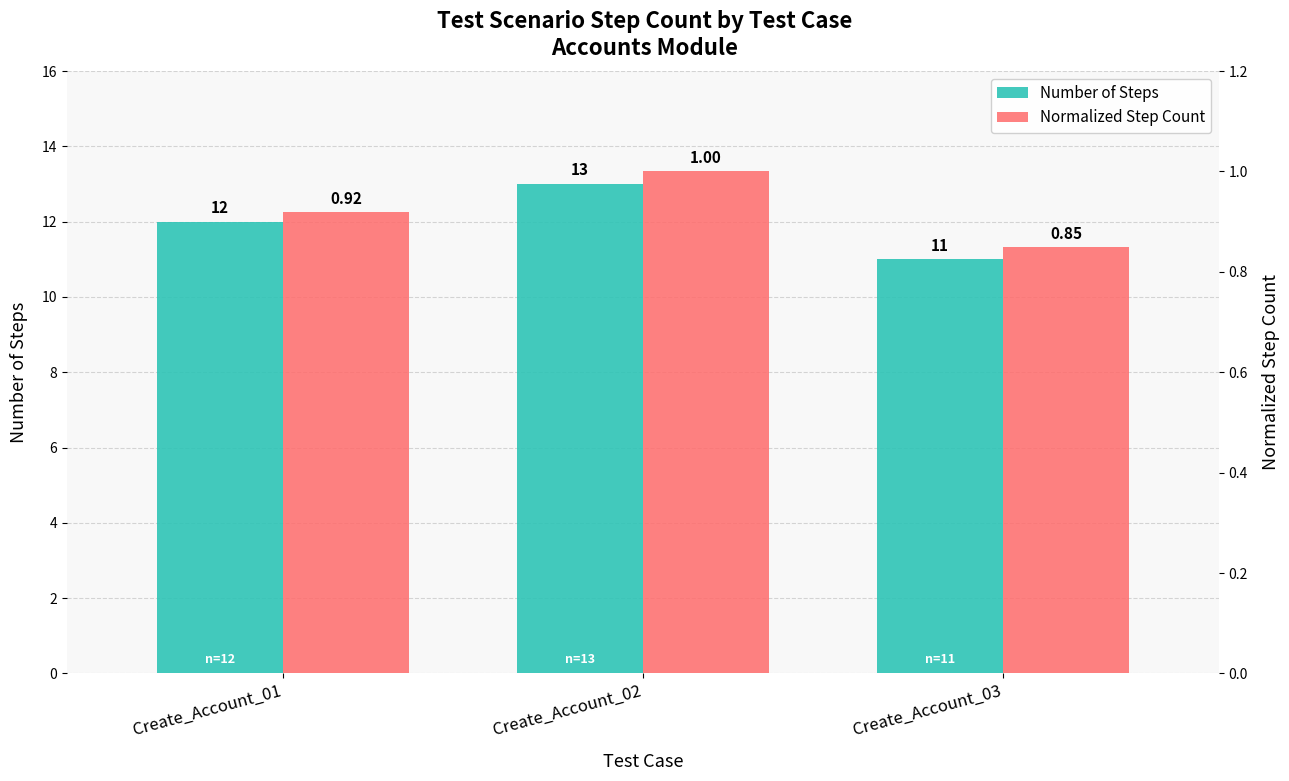

What is the value of the Number of Steps bar at the 1st from the left?

12.0